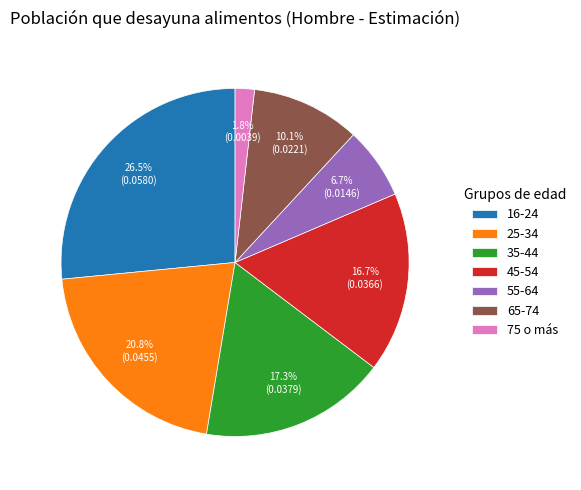

To the nearest percent, what is the difference between the 45-54 and 16-24 slice percentages?

10%